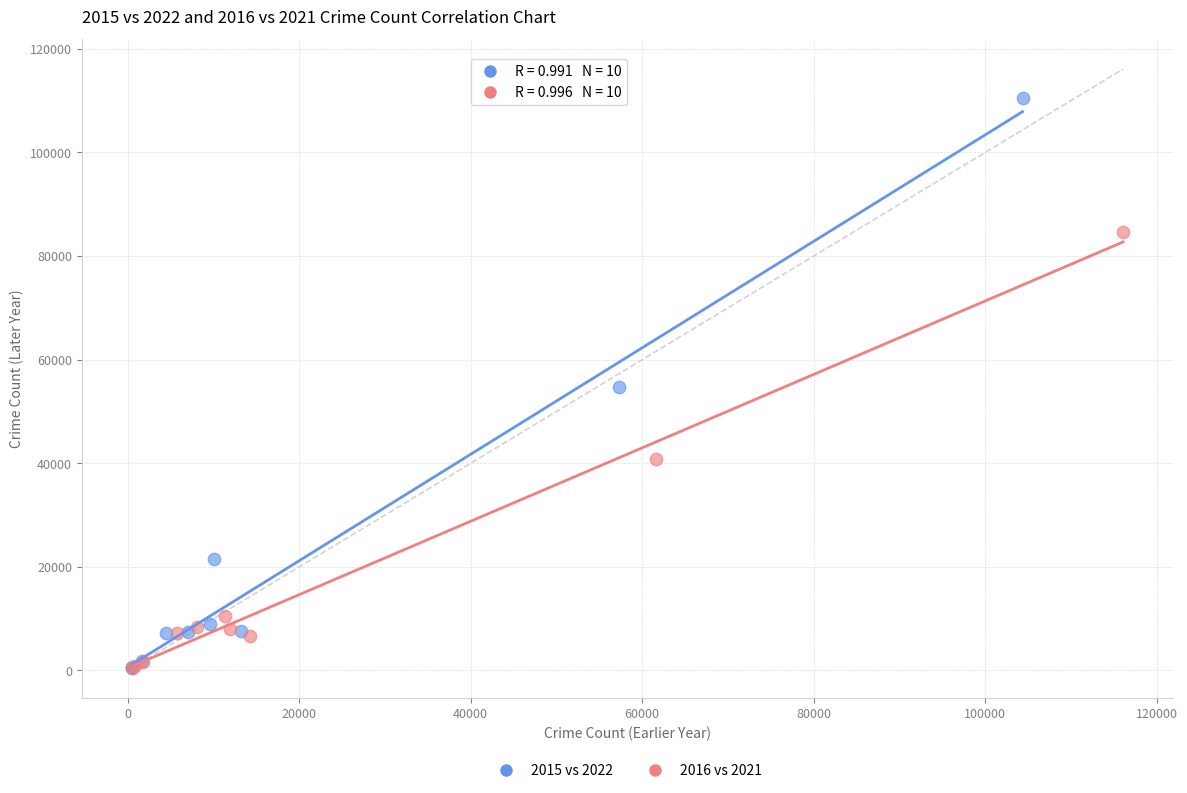

Which series reaches the maximum Y coordinate?

2015 vs 2022